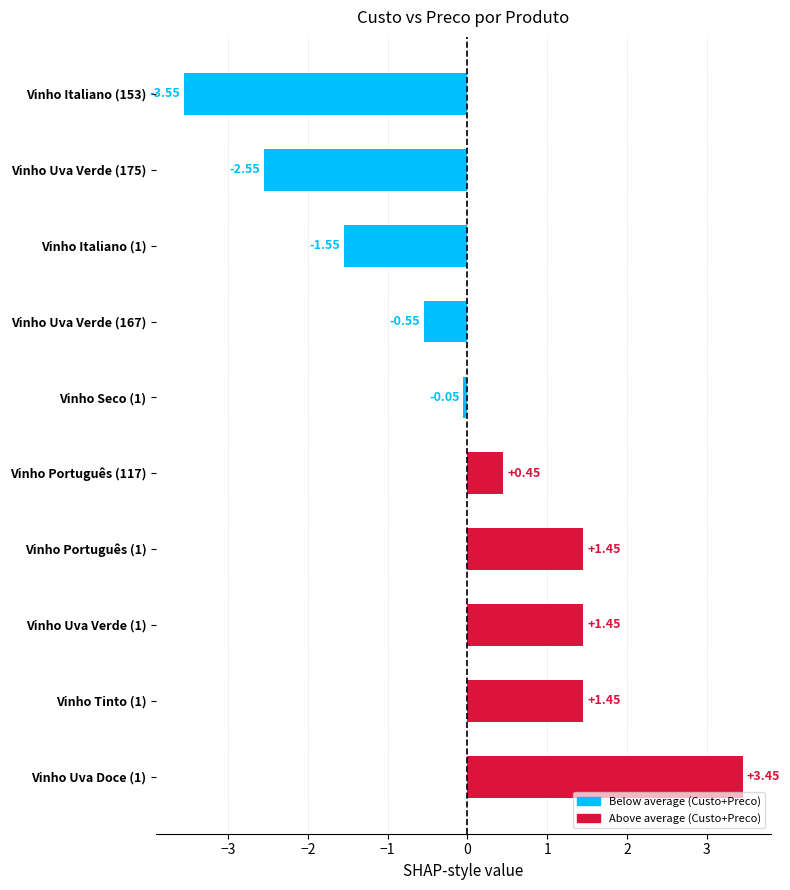

What is the sum of the values at Vinho Uva Verde (167) and Vinho Português (1)?

0.9